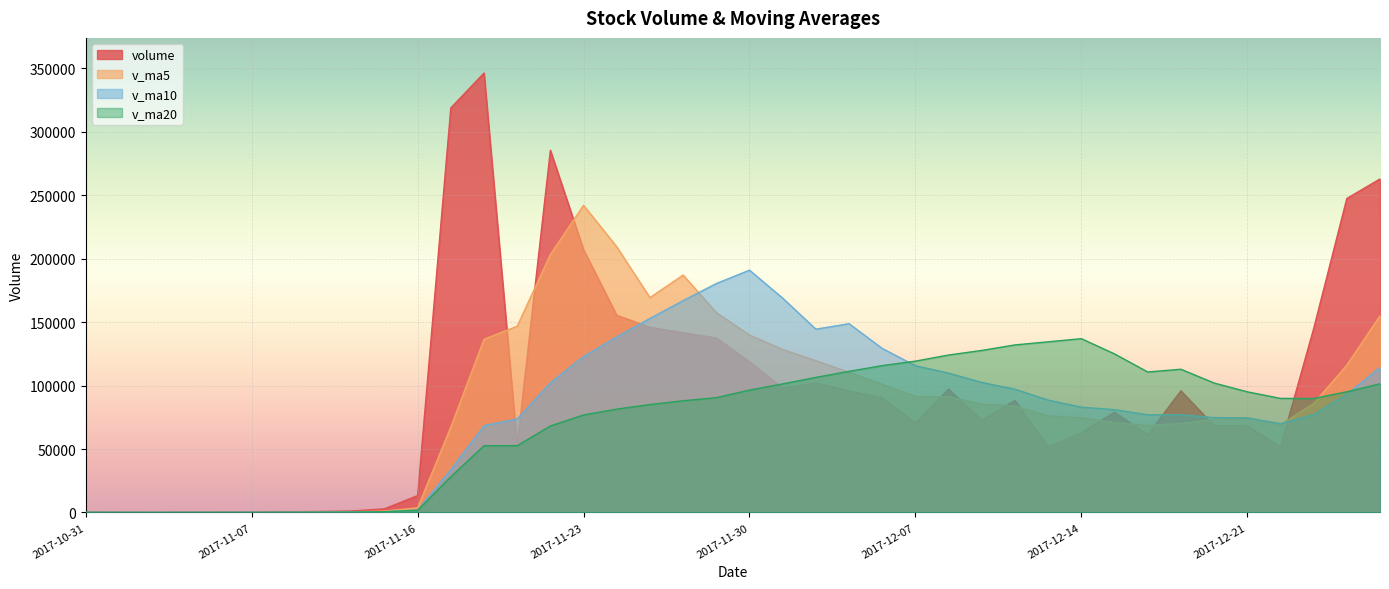

True or false: v_ma5 and v_ma20 intersect in this chart.

True